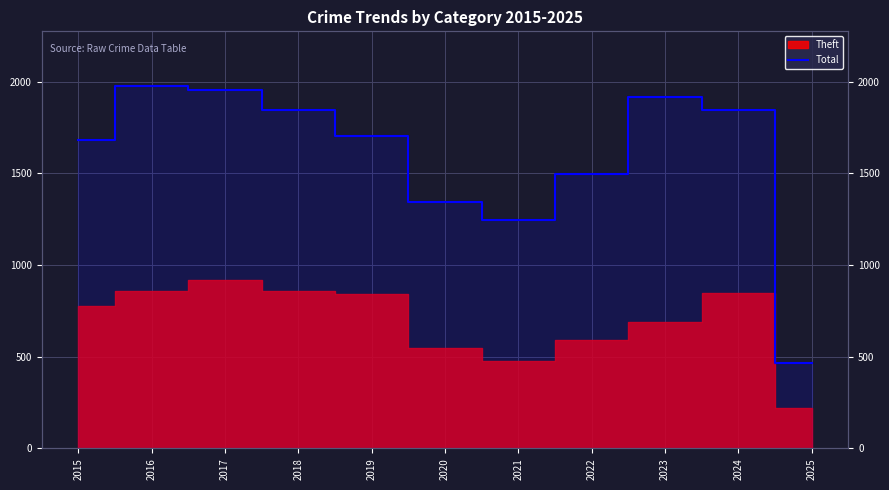

How many data points does each series have?

11